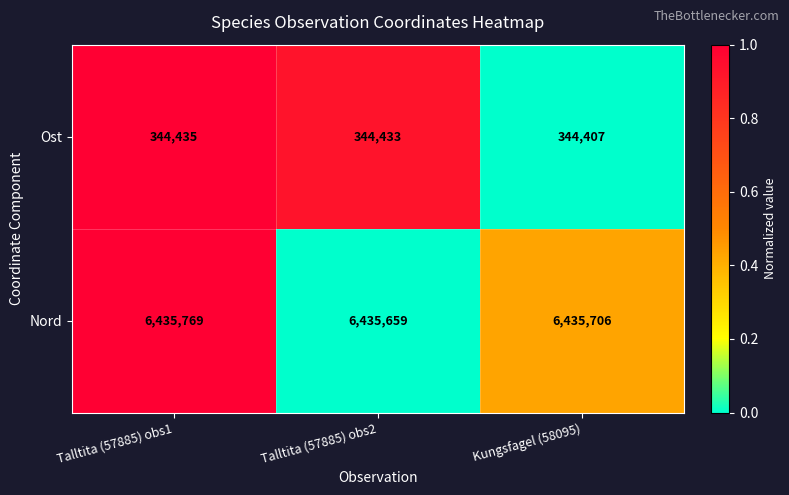

List the series in order of their peak value, lowest first.

Ost, Nord